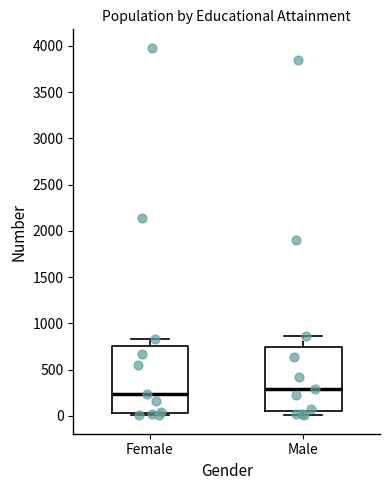

Reading left to right, read every box against the y-axis: the position of its median line, the range the box covers, and the ends of its whiskers. The values are not printed on the chart, so give them approximately, as read against the axis.

Female: median 250, box 50 to 750, whiskers 0 to 850
Male: median 300, box 50 to 750, whiskers 0 to 850